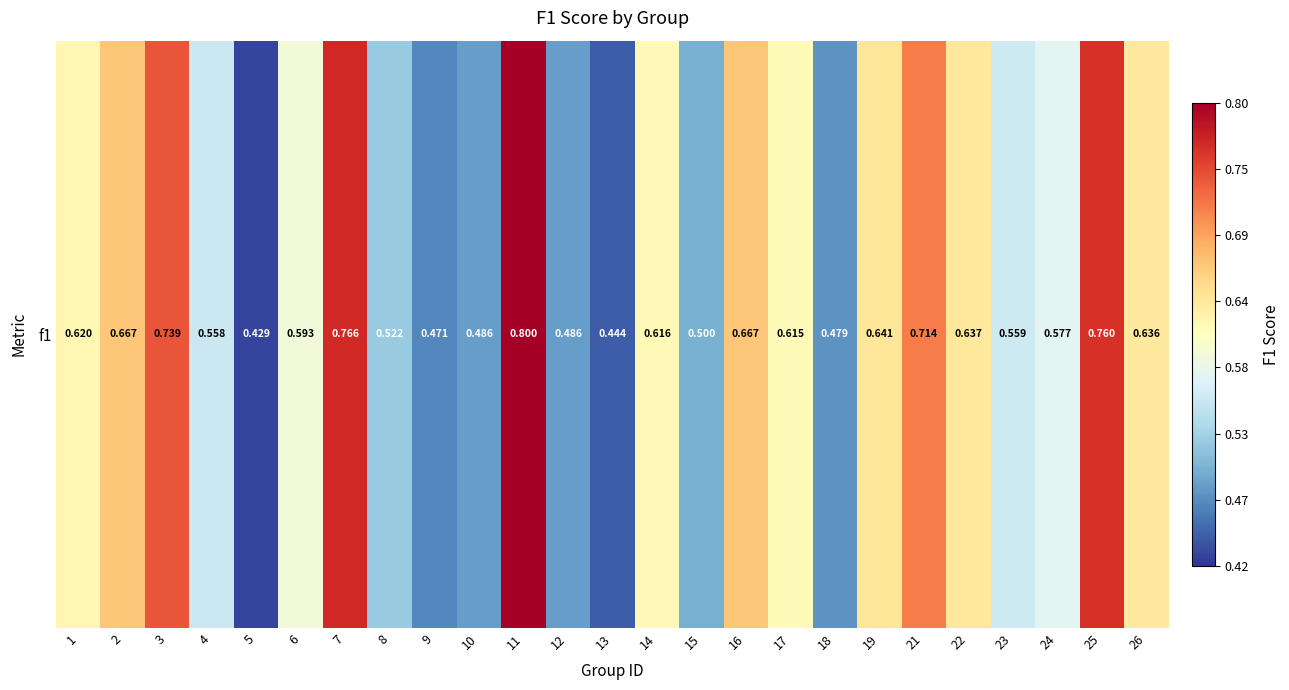

Reading right to left, transcribe all the data shown in this chart.

0.6	0.8	0.6	0.6	0.6	0.7	0.6	0.5	0.6	0.7	0.5	0.6	0.4	0.5	0.8	0.5	0.5	0.5	0.8	0.6	0.4	0.6	0.7	0.7	0.6